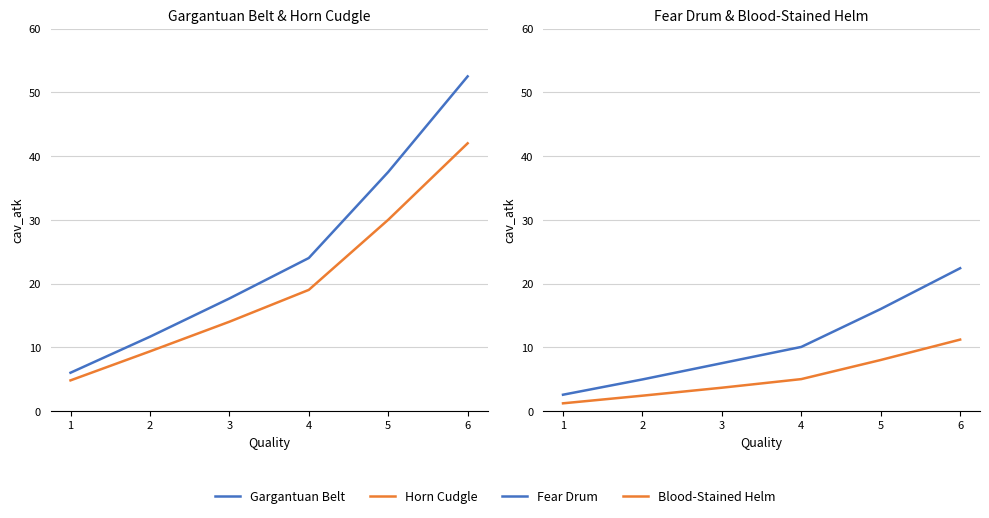

What is the difference between the maximum and minimum values in the Fear Drum series?

19.8